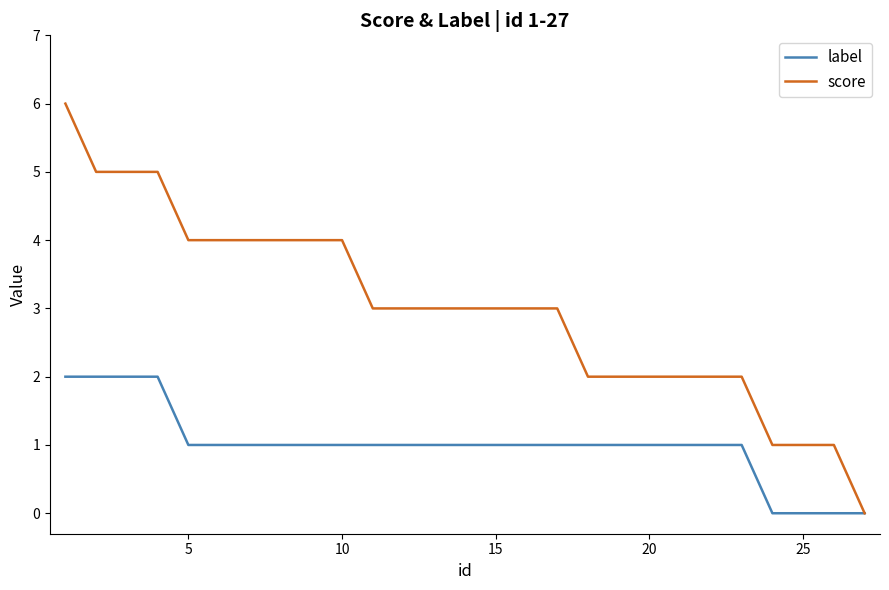

Reading left to right, list all the values displayed in this chart.

label: 2	2	2	2	1	1	1	1	1	1	1	1	1	1	1	1	1	1	1	1	1	1	1	0	0	0	0
score: 6	5	5	5	4	4	4	4	4	4	3	3	3	3	3	3	3	2	2	2	2	2	2	1	1	1	0